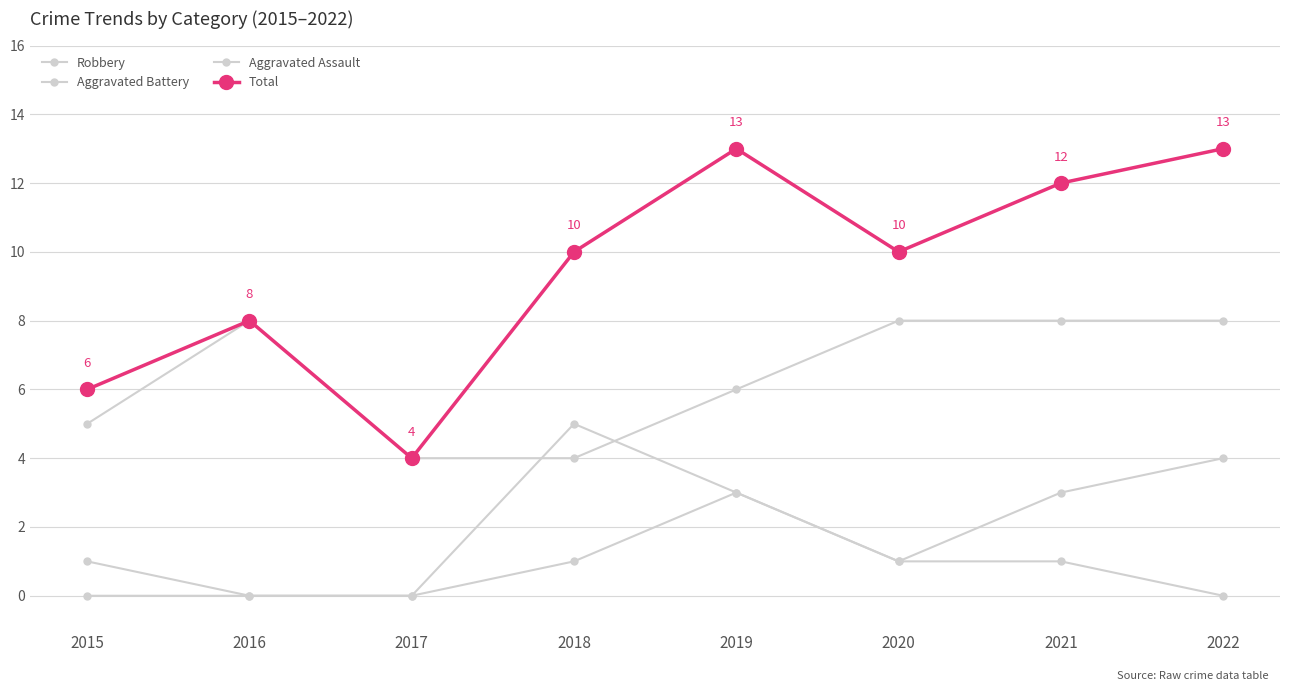

How many categories are shown in the chart?

8